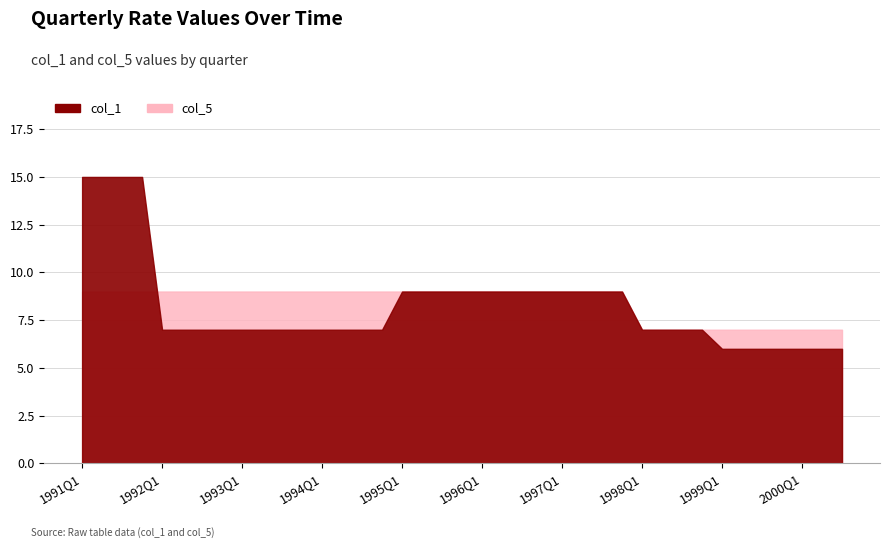

The value of col_5 at 1998Q2 is 10. True or false?

False